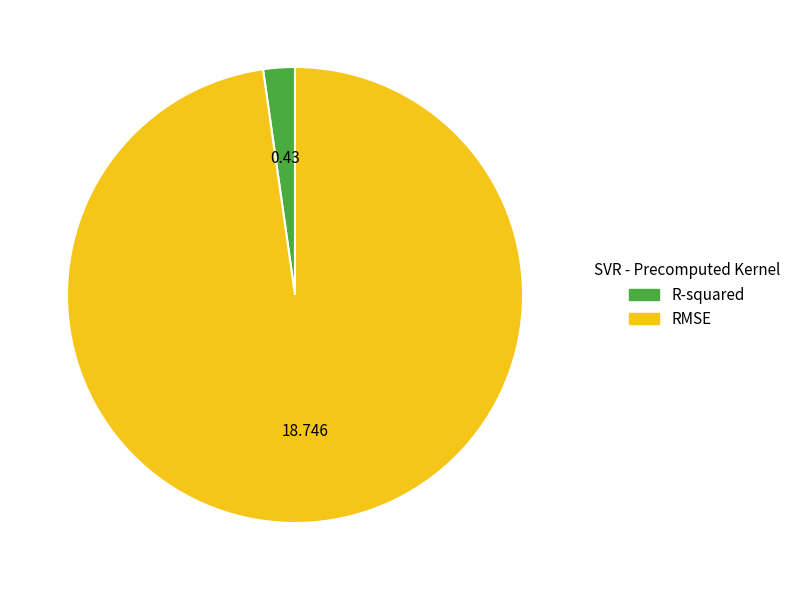

Combined, do RMSE and R-squared account for over 50%?

Yes